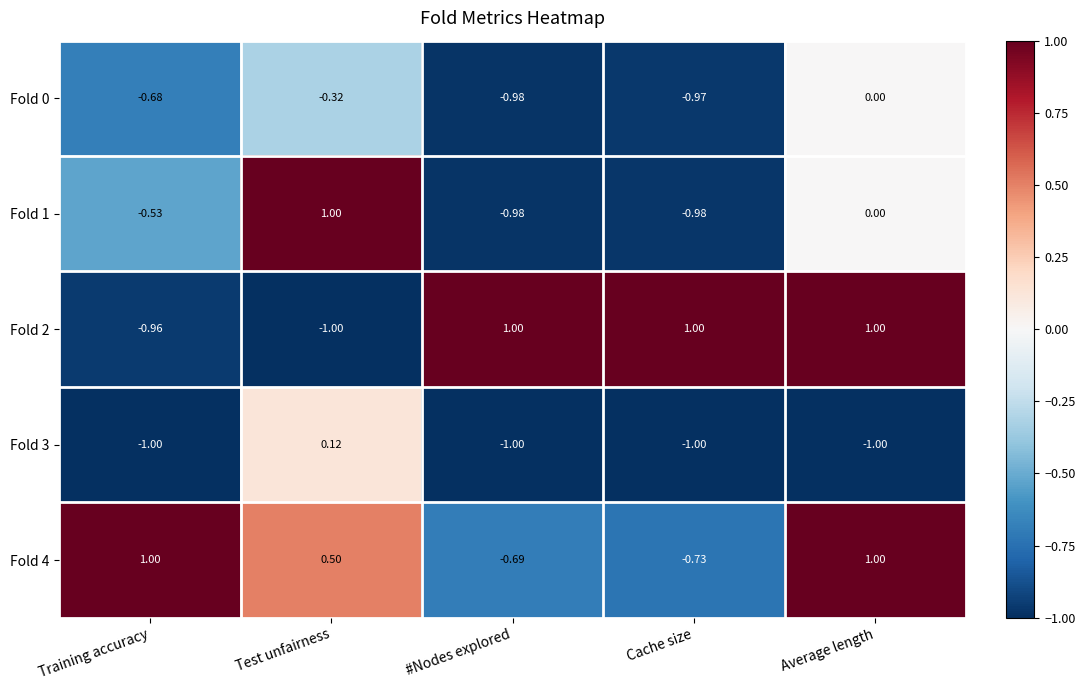

At which label is Fold 1 closest to 0?

Average length